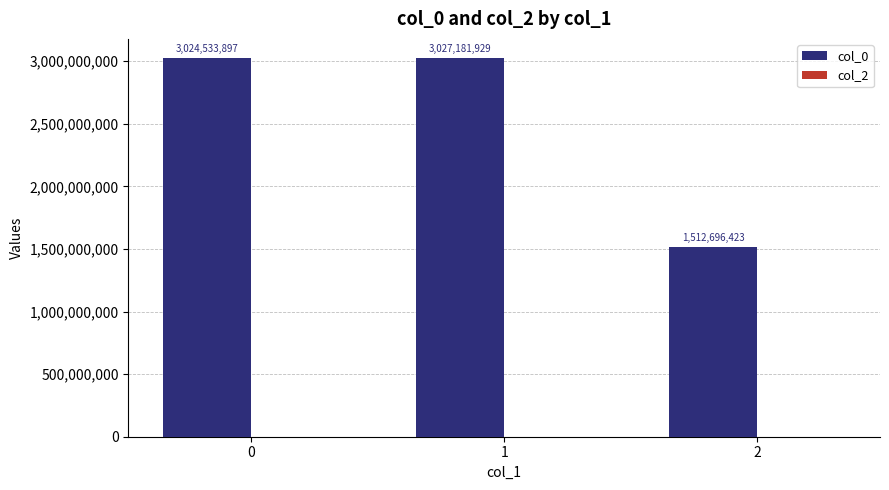

Reading right to left, transcribe all the data shown in this chart.

2=1512696423	1=3027181929	0=3024533897